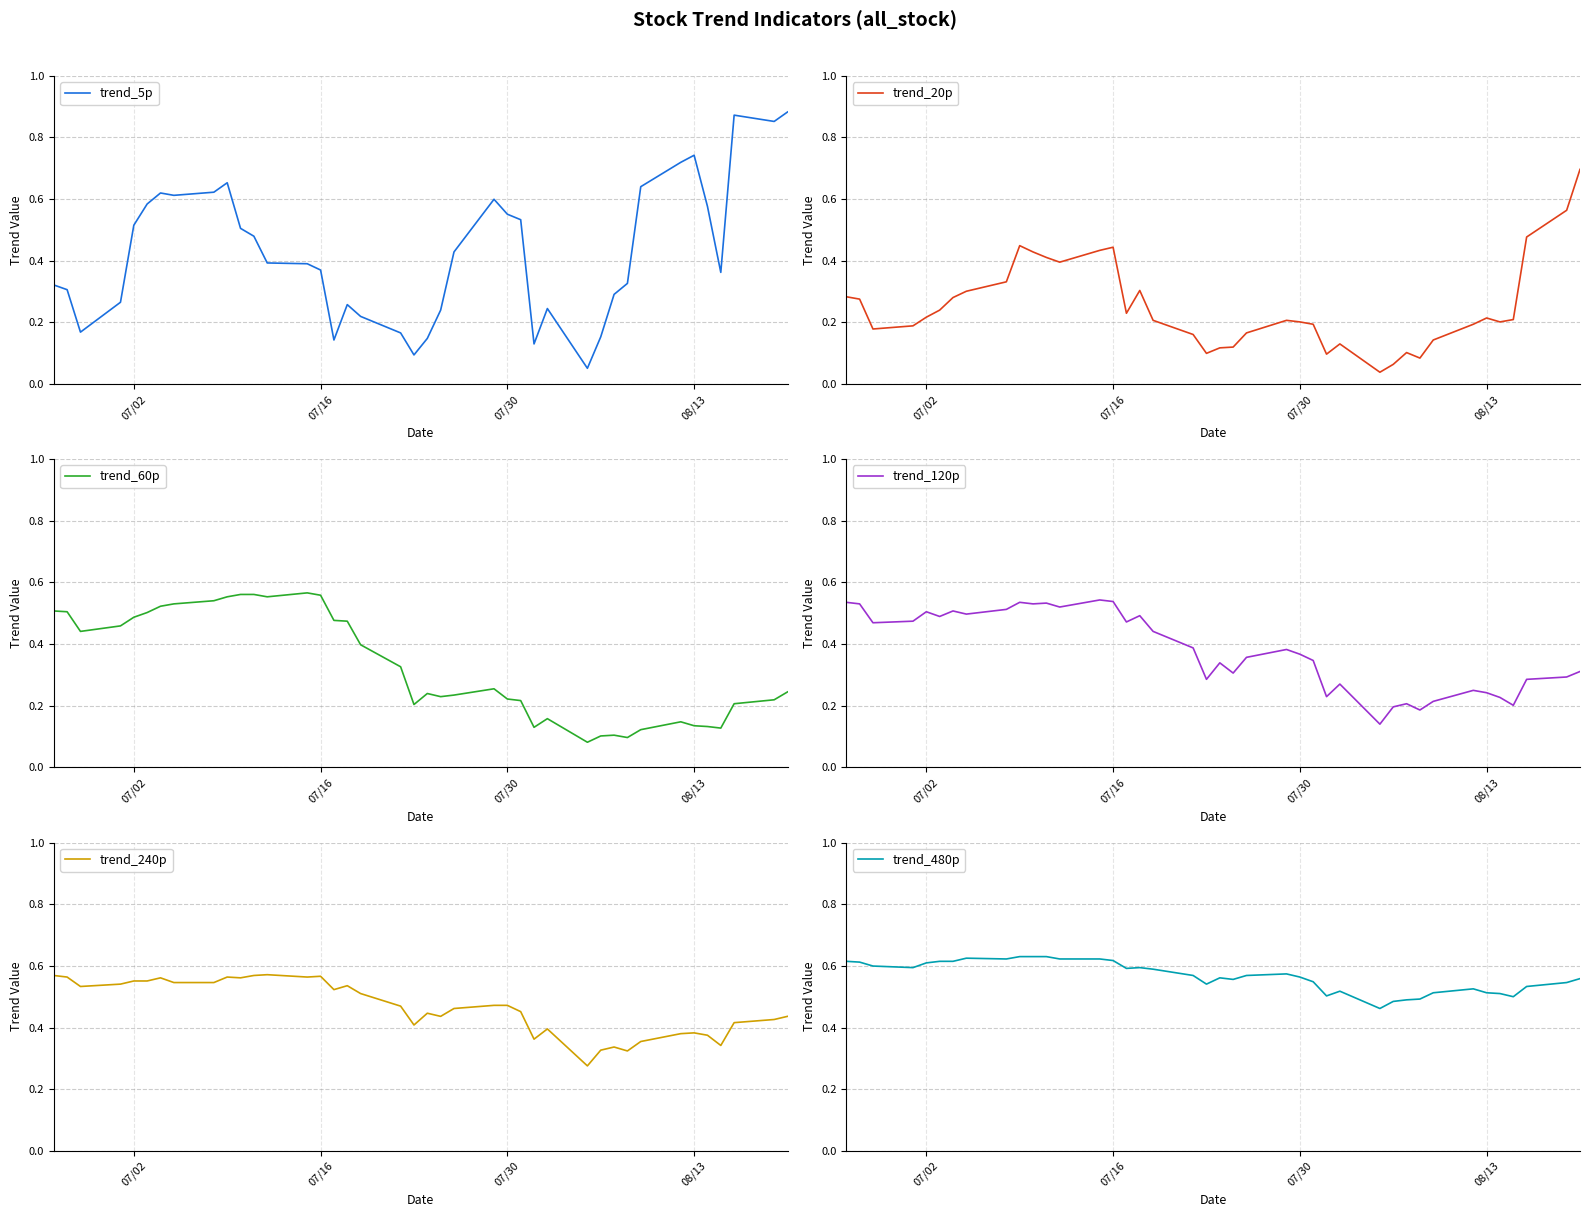

Reading right to left, list all the values displayed in this chart.

trend_5p: 0.9	0.9	0.9	0.4	0.6	0.7	0.7	0.6	0.3	0.3	0.2	0.1	0.2	0.1	0.5	0.6	0.6	0.4	0.2	0.1	0.1	0.2	0.2	0.3	0.1	0.4	0.4	0.4	0.5	0.5	0.7	0.6	0.6	0.6	0.6	0.5	0.3	0.2	0.3	0.3
trend_20p: 0.7	0.6	0.5	0.2	0.2	0.2	0.2	0.1	0.1	0.1	0.1	0.0	0.1	0.1	0.2	0.2	0.2	0.2	0.1	0.1	0.1	0.2	0.2	0.3	0.2	0.4	0.4	0.4	0.4	0.4	0.4	0.3	0.3	0.3	0.2	0.2	0.2	0.2	0.3	0.3
trend_60p: 0.2	0.2	0.2	0.1	0.1	0.1	0.1	0.1	0.1	0.1	0.1	0.1	0.2	0.1	0.2	0.2	0.3	0.2	0.2	0.2	0.2	0.3	0.4	0.5	0.5	0.6	0.6	0.6	0.6	0.6	0.6	0.5	0.5	0.5	0.5	0.5	0.5	0.4	0.5	0.5
trend_120p: 0.3	0.3	0.3	0.2	0.2	0.2	0.2	0.2	0.2	0.2	0.2	0.1	0.3	0.2	0.3	0.4	0.4	0.4	0.3	0.3	0.3	0.4	0.4	0.5	0.5	0.5	0.5	0.5	0.5	0.5	0.5	0.5	0.5	0.5	0.5	0.5	0.5	0.5	0.5	0.5
trend_240p: 0.4	0.4	0.4	0.3	0.4	0.4	0.4	0.4	0.3	0.3	0.3	0.3	0.4	0.4	0.5	0.5	0.5	0.5	0.4	0.4	0.4	0.5	0.5	0.5	0.5	0.6	0.6	0.6	0.6	0.6	0.6	0.5	0.5	0.6	0.6	0.6	0.5	0.5	0.6	0.6
trend_480p: 0.6	0.5	0.5	0.5	0.5	0.5	0.5	0.5	0.5	0.5	0.5	0.5	0.5	0.5	0.5	0.6	0.6	0.6	0.6	0.6	0.5	0.6	0.6	0.6	0.6	0.6	0.6	0.6	0.6	0.6	0.6	0.6	0.6	0.6	0.6	0.6	0.6	0.6	0.6	0.6